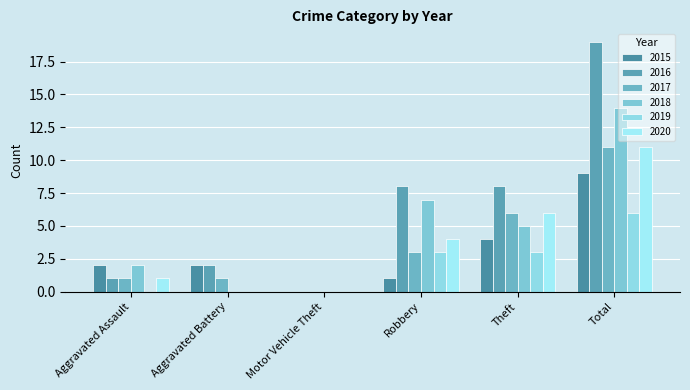

Is it true that 2016 equals 1 at Aggravated Battery?

False